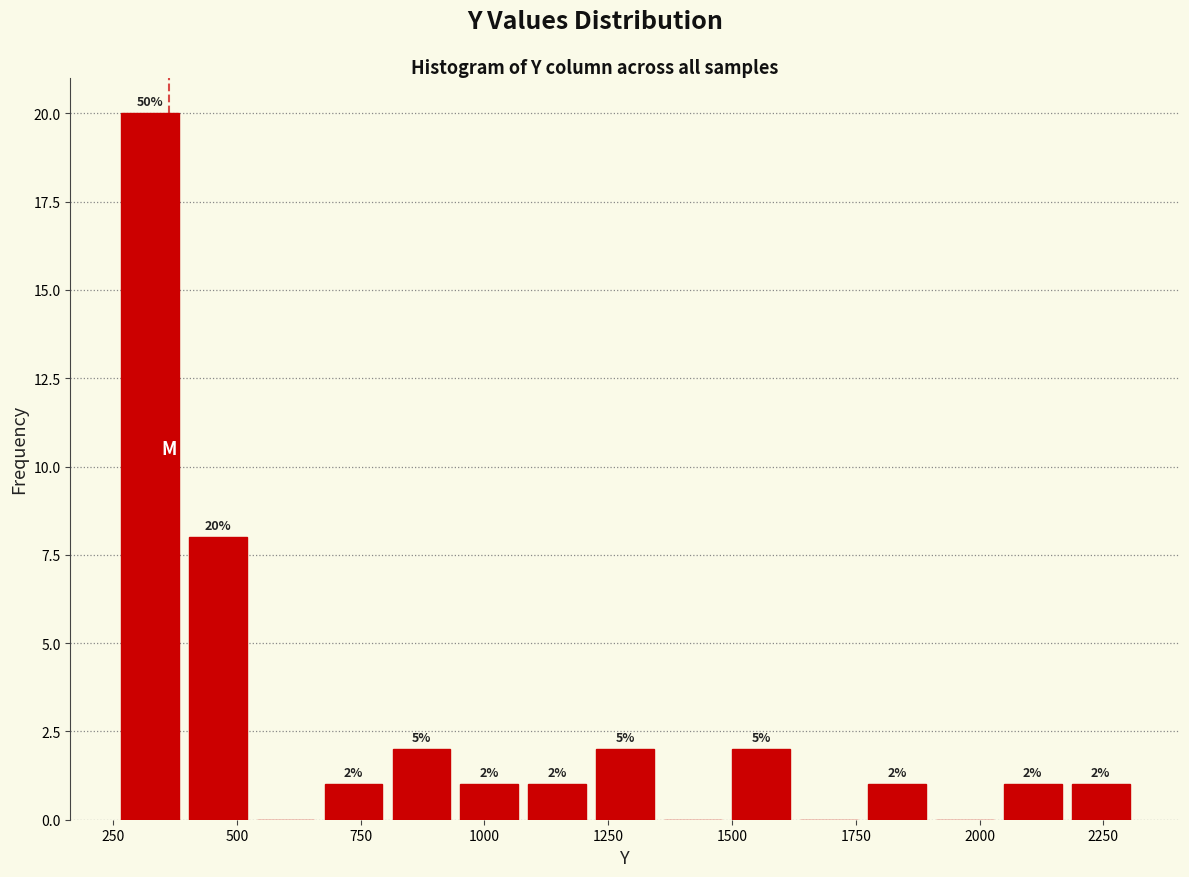

Read against the x-axis, roughly where is the centre of the tallest bar?

300